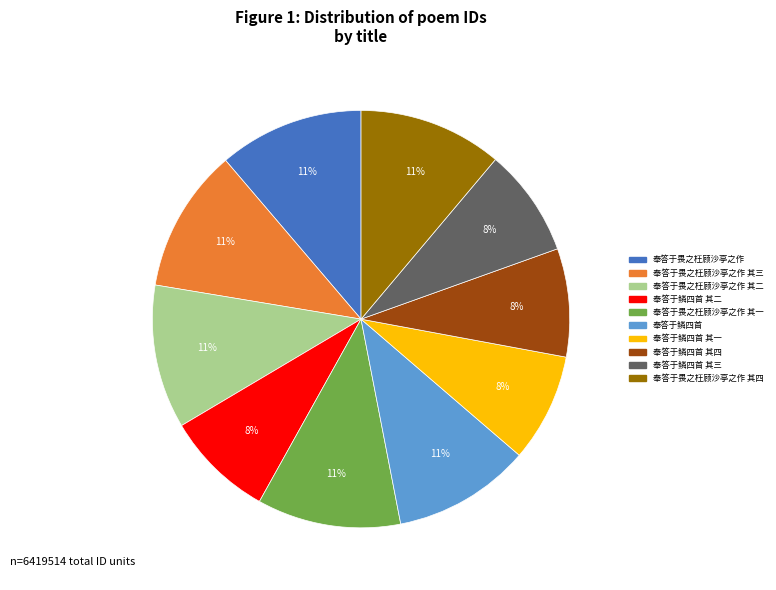

To the nearest percent, what is the difference between the largest and smallest slice percentages?

3%